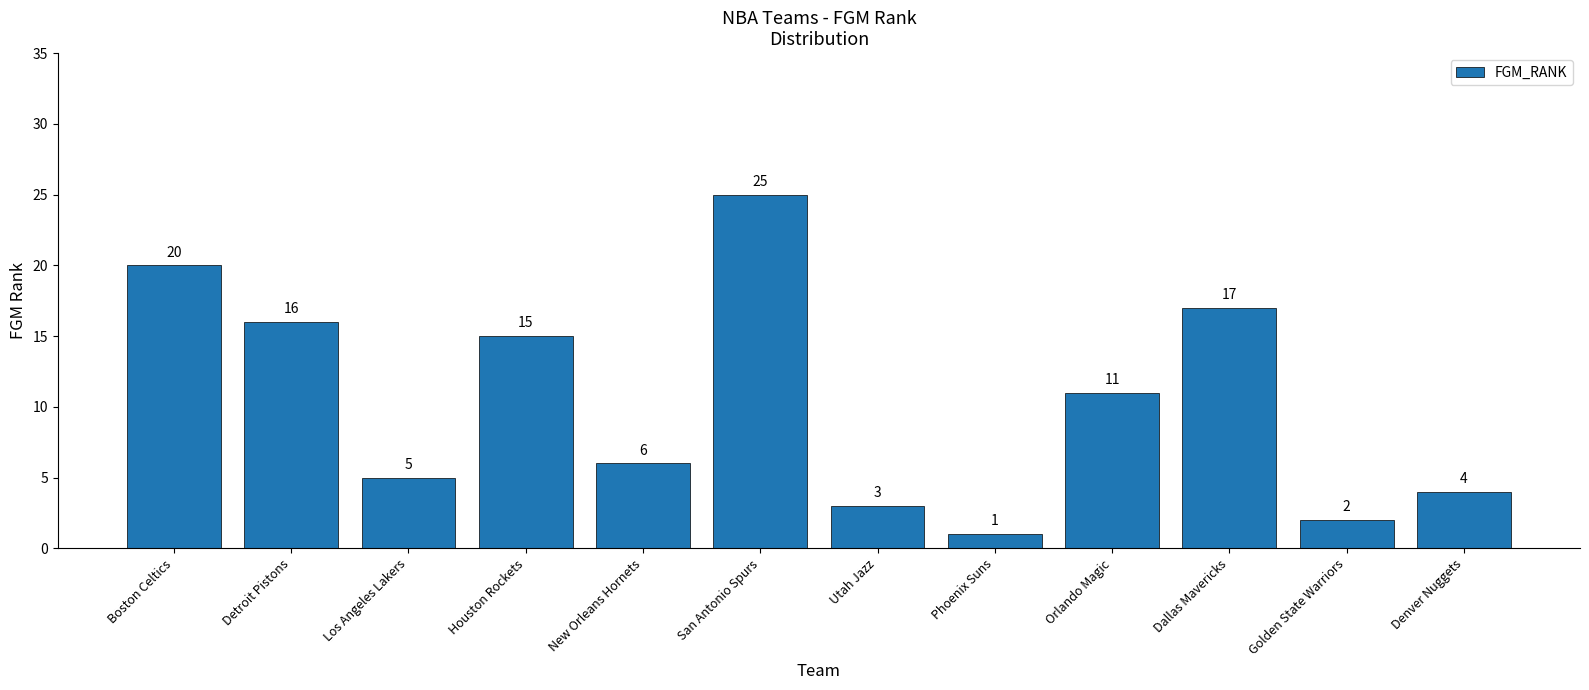

List the labels in order of value, smallest first.

Phoenix Suns, Golden State Warriors, Utah Jazz, Denver Nuggets, Los Angeles Lakers, New Orleans Hornets, Orlando Magic, Houston Rockets, Detroit Pistons, Dallas Mavericks, Boston Celtics, San Antonio Spurs